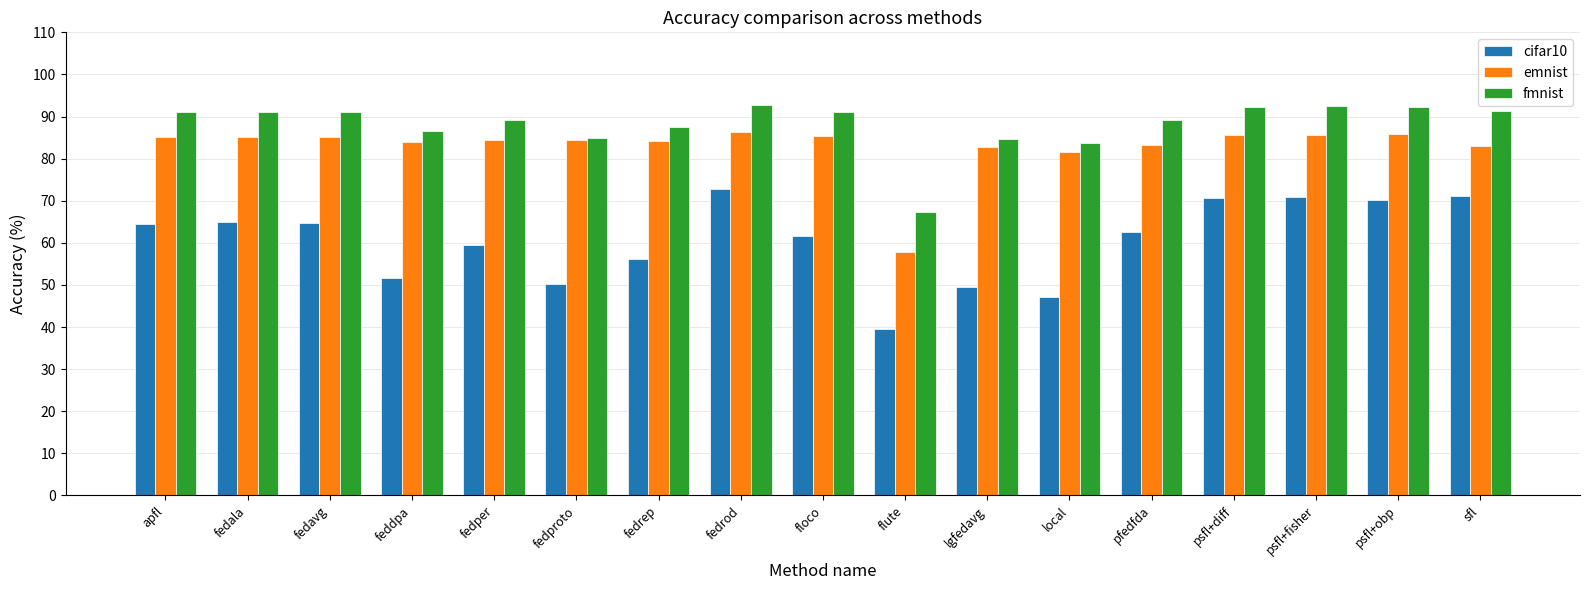

List the series in order of their peak value, lowest first.

cifar10, emnist, fmnist